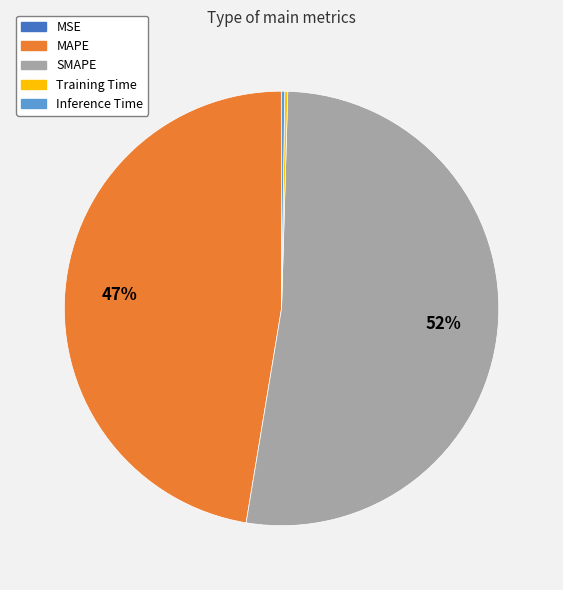

Which category has the biggest portion of the pie?

SMAPE